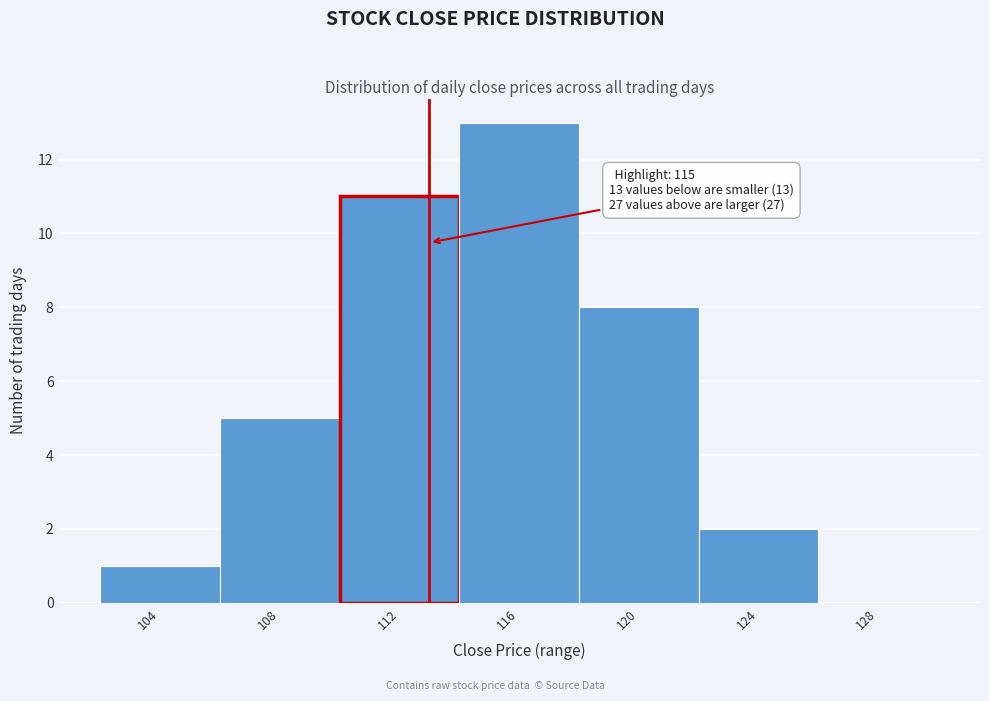

Reading right to left, transcribe all the data shown in this chart.

128=0	124=2	120=8	116=13	112=11	108=5	104=1